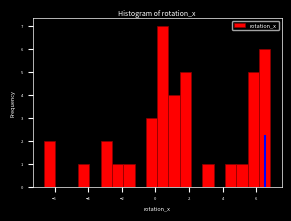

Around what value on the x-axis is the tallest bar? Give the approximate position of its centre, as read against the axis.

0.4